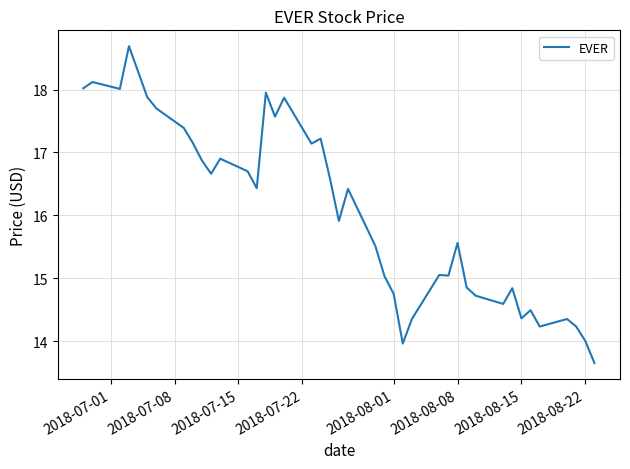

What is the maximum value shown in the chart?

18.7